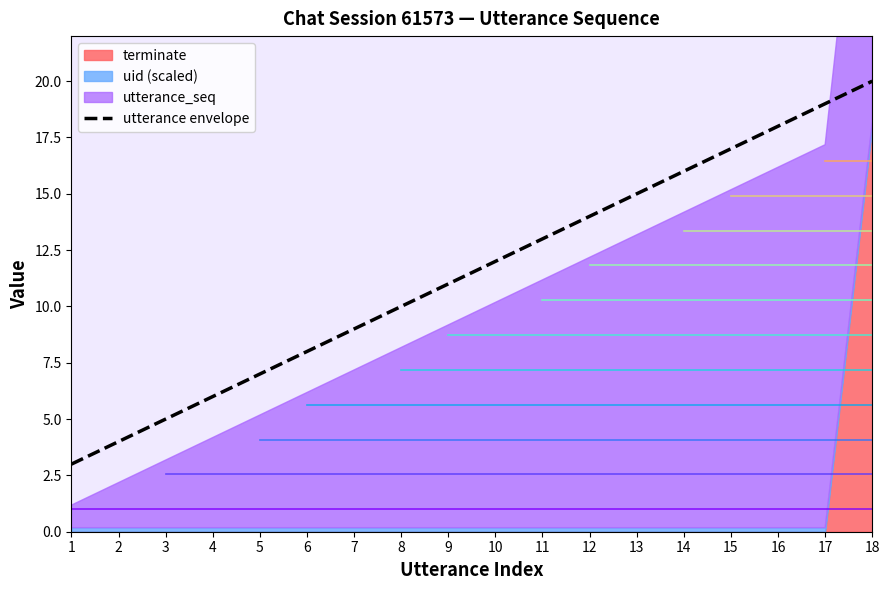

Which category has the highest value across all series?

18